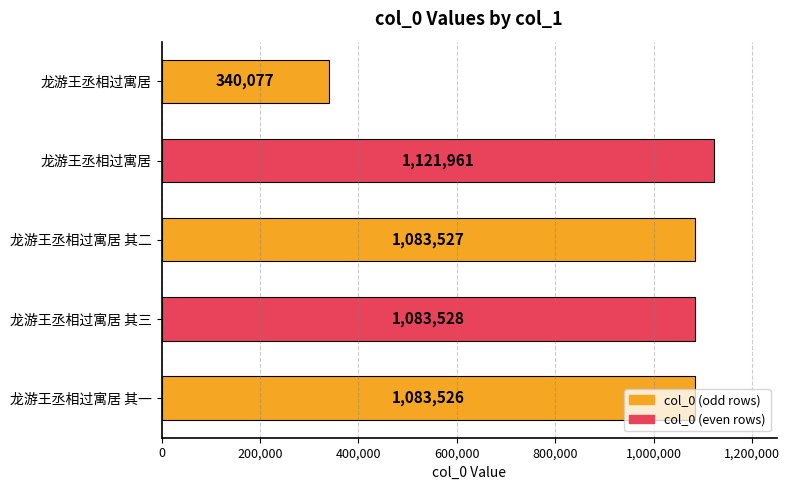

How many bars are there in total?

5